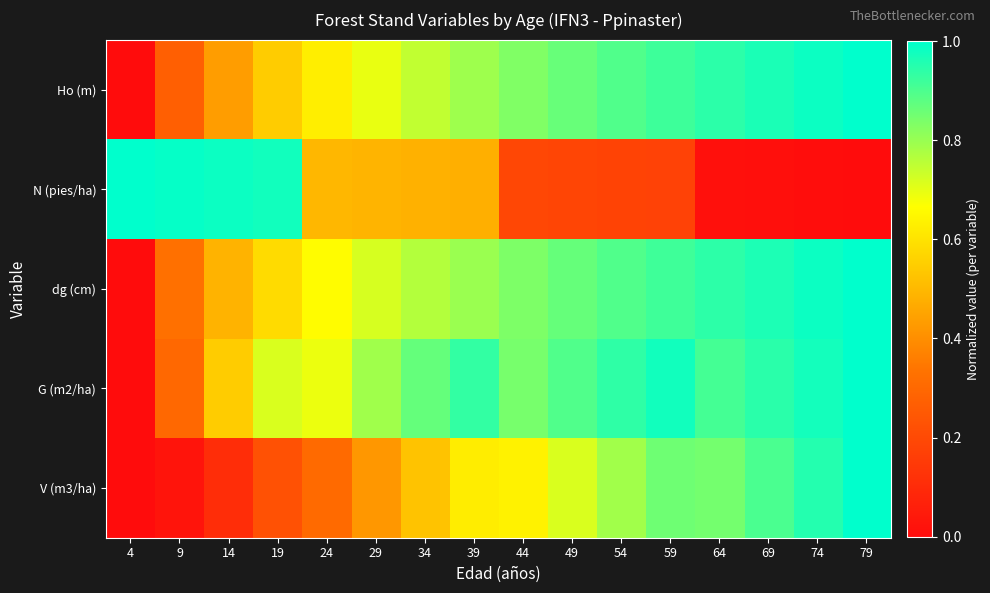

At how many categories does at least one series exceed 0?

16